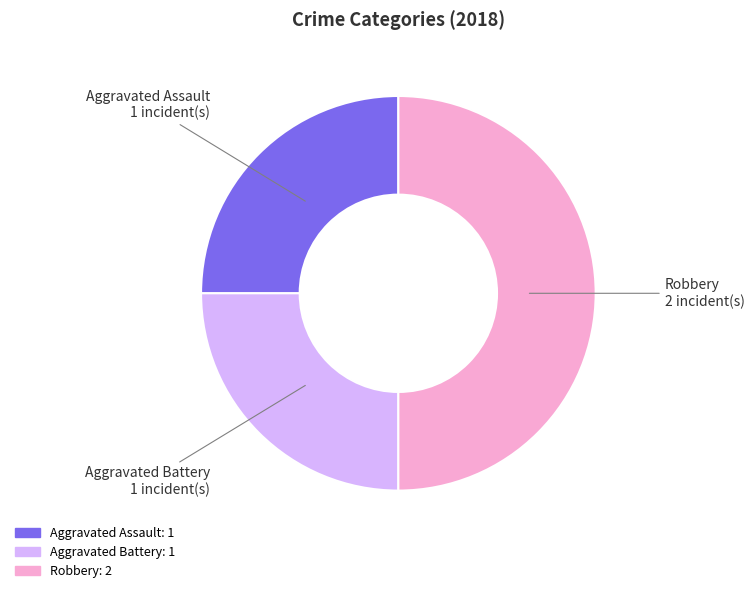

Does Aggravated Assault account for over 50% of the chart?

No